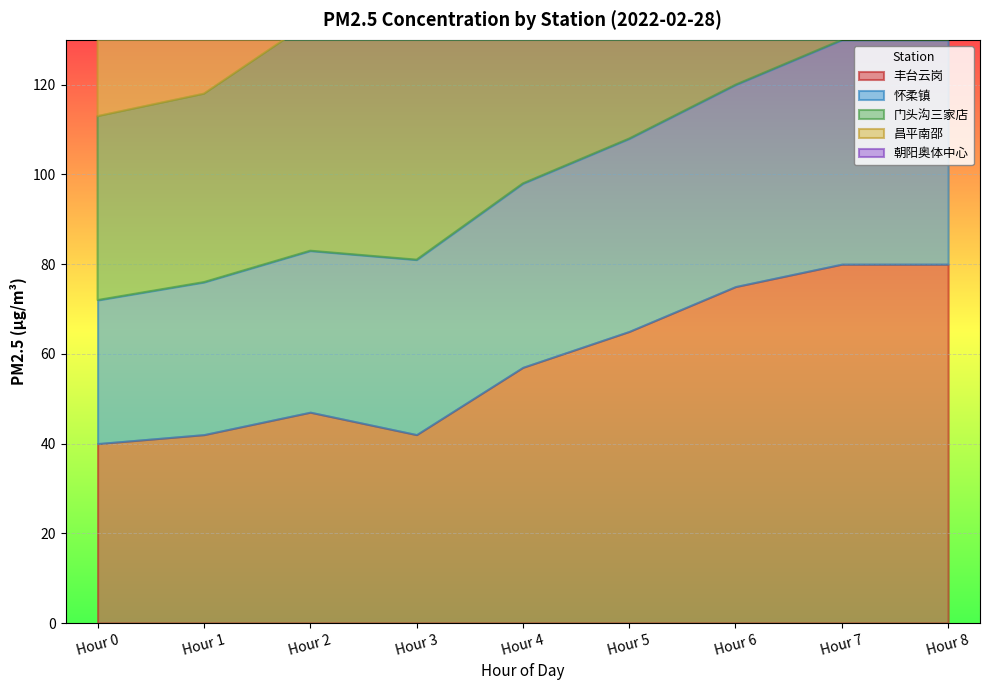

How many lines are shown in the chart?

5